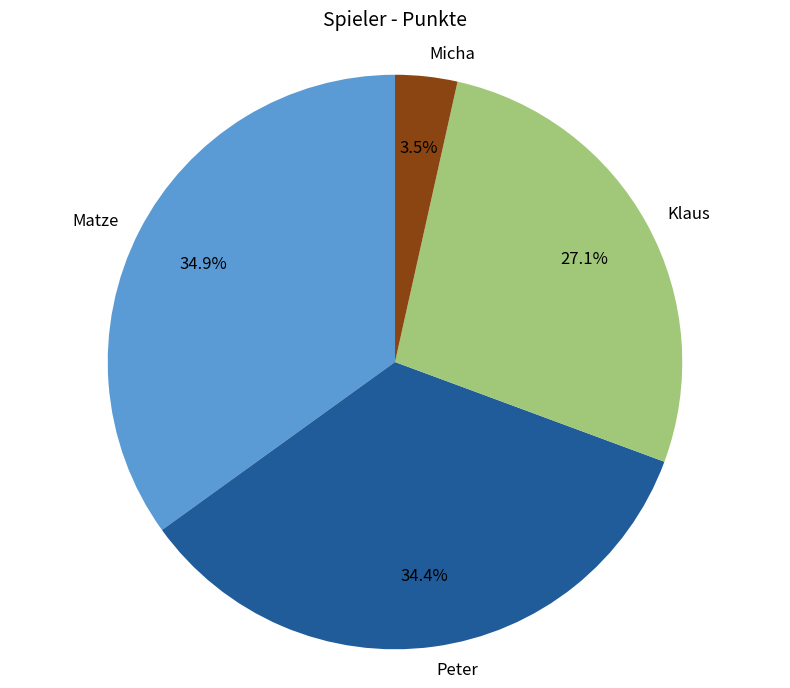

What is the largest slice in the pie chart?

Matze